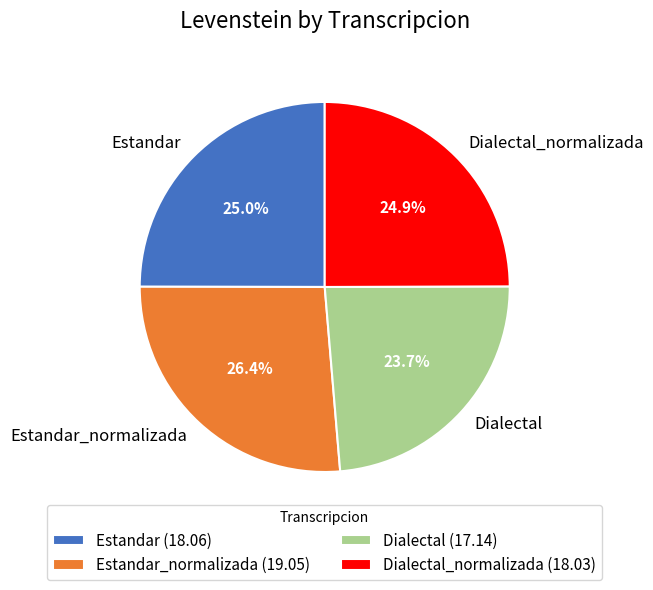

To the nearest percent, what is the combined percentage of Estandar_normalizada and Dialectal?

50%